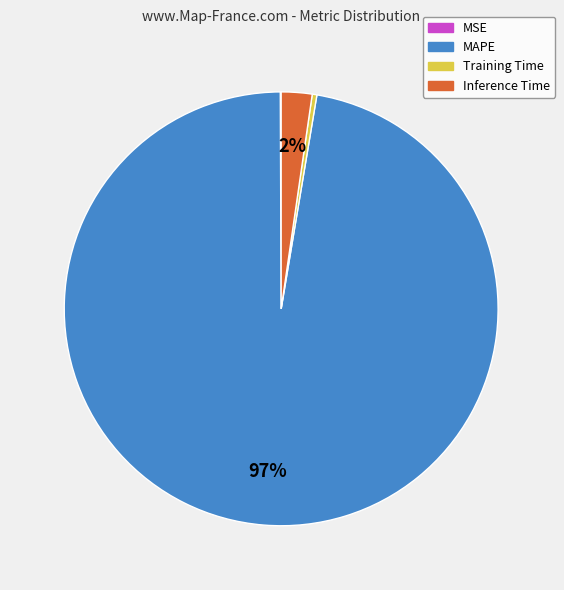

To the nearest percent, what is the combined percentage of MAPE and Training Time?

98%